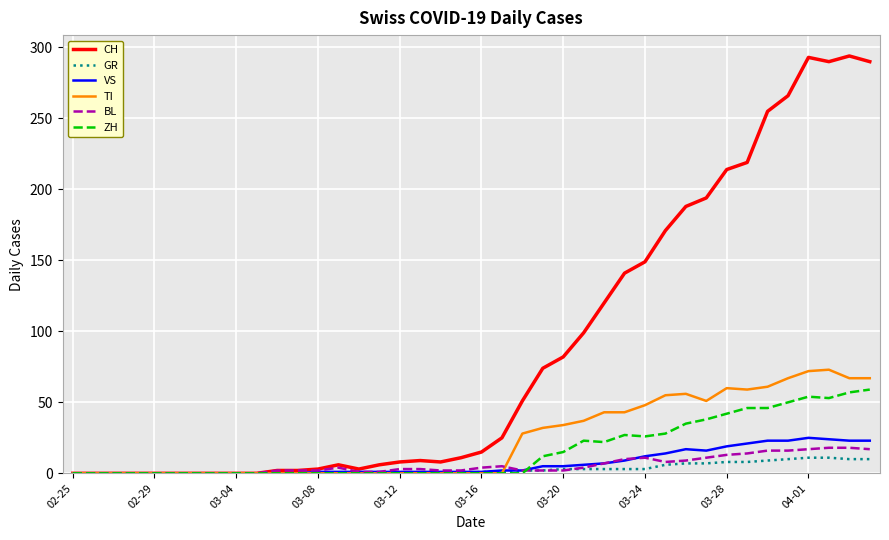

Which series has the largest total across all categories?

CH